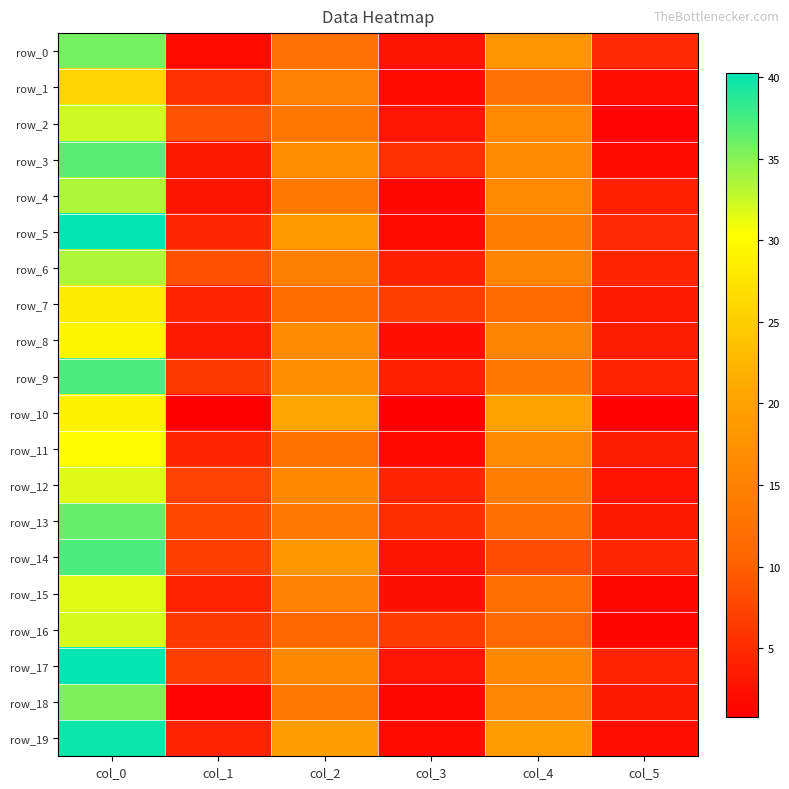

Reading left to right, what are all the values shown in this chart?

row_0: col_0=35.8	col_1=1.8	col_2=12.5	col_3=2.9	col_4=18.0	col_5=5.1
row_1: col_0=25.8	col_1=5.5	col_2=15.0	col_3=1.9	col_4=12.5	col_5=2.2
row_2: col_0=32.2	col_1=8.9	col_2=13.2	col_3=3.0	col_4=16.3	col_5=1.2
row_3: col_0=36.8	col_1=3.3	col_2=17.0	col_3=5.4	col_4=16.2	col_5=1.8
row_4: col_0=33.5	col_1=2.9	col_2=13.5	col_3=1.7	col_4=16.2	col_5=4.0
row_5: col_0=40.2	col_1=4.6	col_2=18.8	col_3=1.8	col_4=14.2	col_5=4.8
row_6: col_0=33.5	col_1=8.6	col_2=14.8	col_3=4.0	col_4=15.5	col_5=4.5
row_7: col_0=28.2	col_1=4.2	col_2=11.7	col_3=7.0	col_4=11.3	col_5=3.3
row_8: col_0=29.3	col_1=3.3	col_2=16.5	col_3=2.3	col_4=15.3	col_5=3.7
row_9: col_0=37.2	col_1=6.1	col_2=17.0	col_3=4.0	col_4=13.2	col_5=4.2
row_10: col_0=29.0	col_1=0.8	col_2=20.7	col_3=0.9	col_4=20.0	col_5=1.0
row_11: col_0=30.0	col_1=4.2	col_2=12.7	col_3=1.7	col_4=16.2	col_5=3.8
row_12: col_0=31.7	col_1=7.3	col_2=15.9	col_3=4.5	col_4=14.3	col_5=2.7
row_13: col_0=36.2	col_1=7.8	col_2=13.5	col_3=5.3	col_4=12.2	col_5=3.3
row_14: col_0=37.2	col_1=6.8	col_2=18.5	col_3=2.9	col_4=8.2	col_5=4.6
row_15: col_0=31.5	col_1=4.4	col_2=15.0	col_3=2.5	col_4=12.2	col_5=1.6
row_16: col_0=32.0	col_1=6.4	col_2=10.7	col_3=6.6	col_4=11.0	col_5=1.4
row_17: col_0=40.2	col_1=6.9	col_2=16.0	col_3=2.9	col_4=16.0	col_5=4.3
row_18: col_0=35.2	col_1=1.3	col_2=13.8	col_3=1.5	col_4=15.8	col_5=3.3
row_19: col_0=39.8	col_1=4.2	col_2=19.3	col_3=2.0	col_4=19.0	col_5=2.2